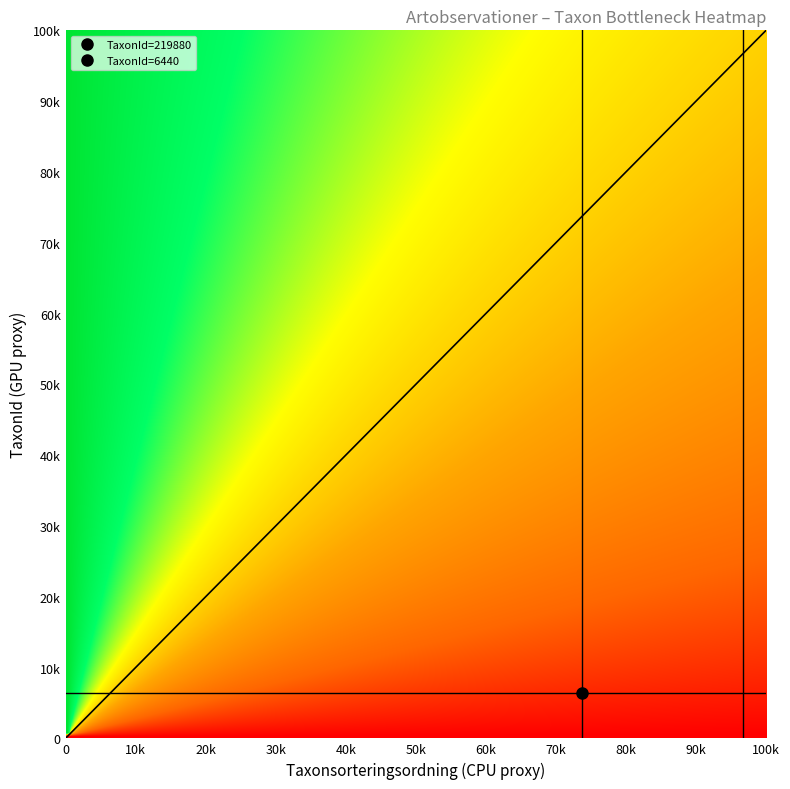

What is the difference between the 56343314 values at Taxonsorteringsordning and TaxonId?

67253